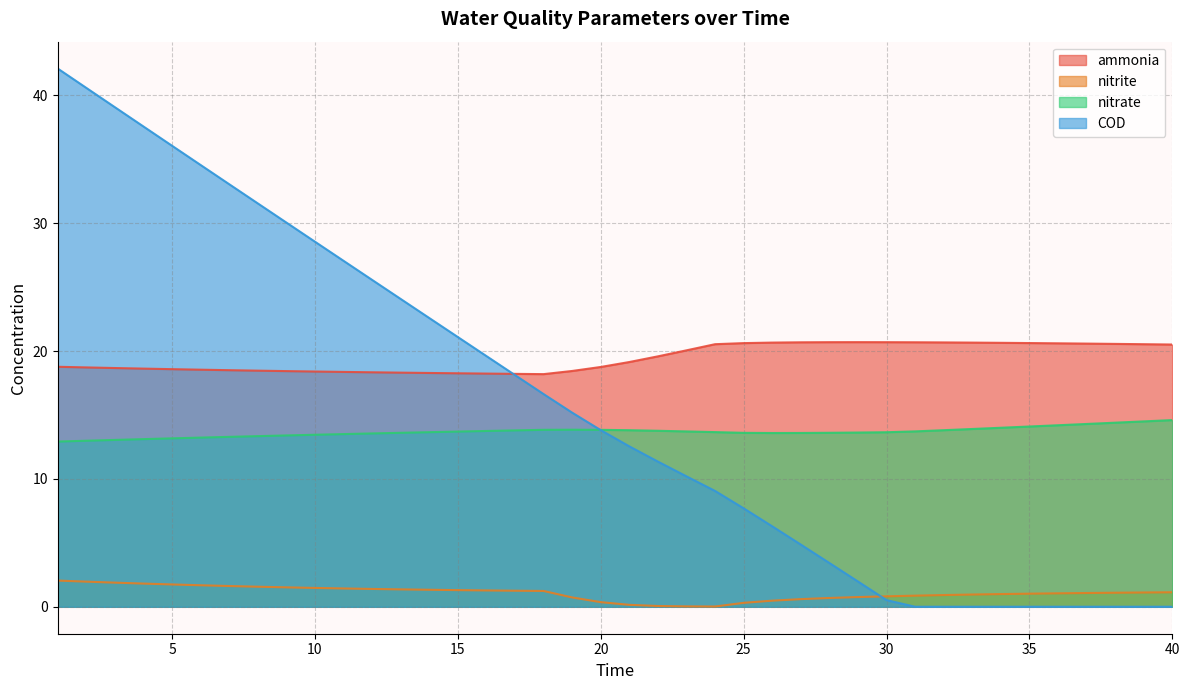

Where is the first local minimum for nitrite?

24